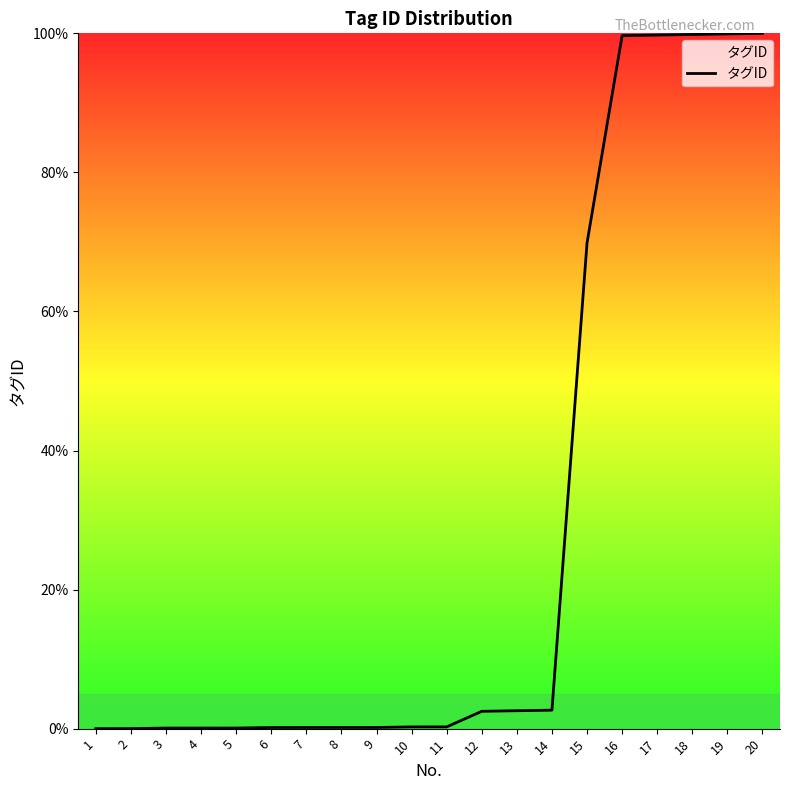

True or false: the data shows 0.0 at 2.

True